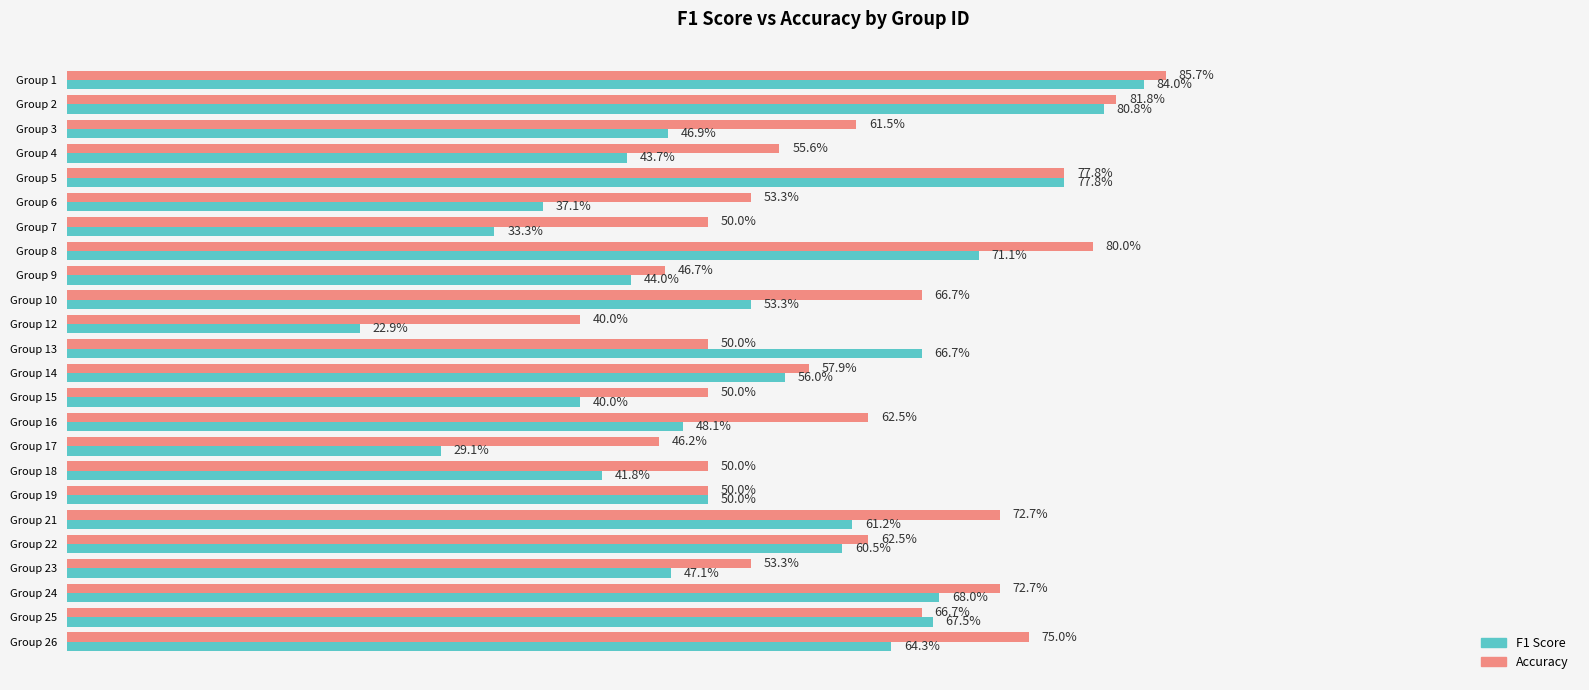

What is the value of the accuracy bar at the 6th from the left?

0.5